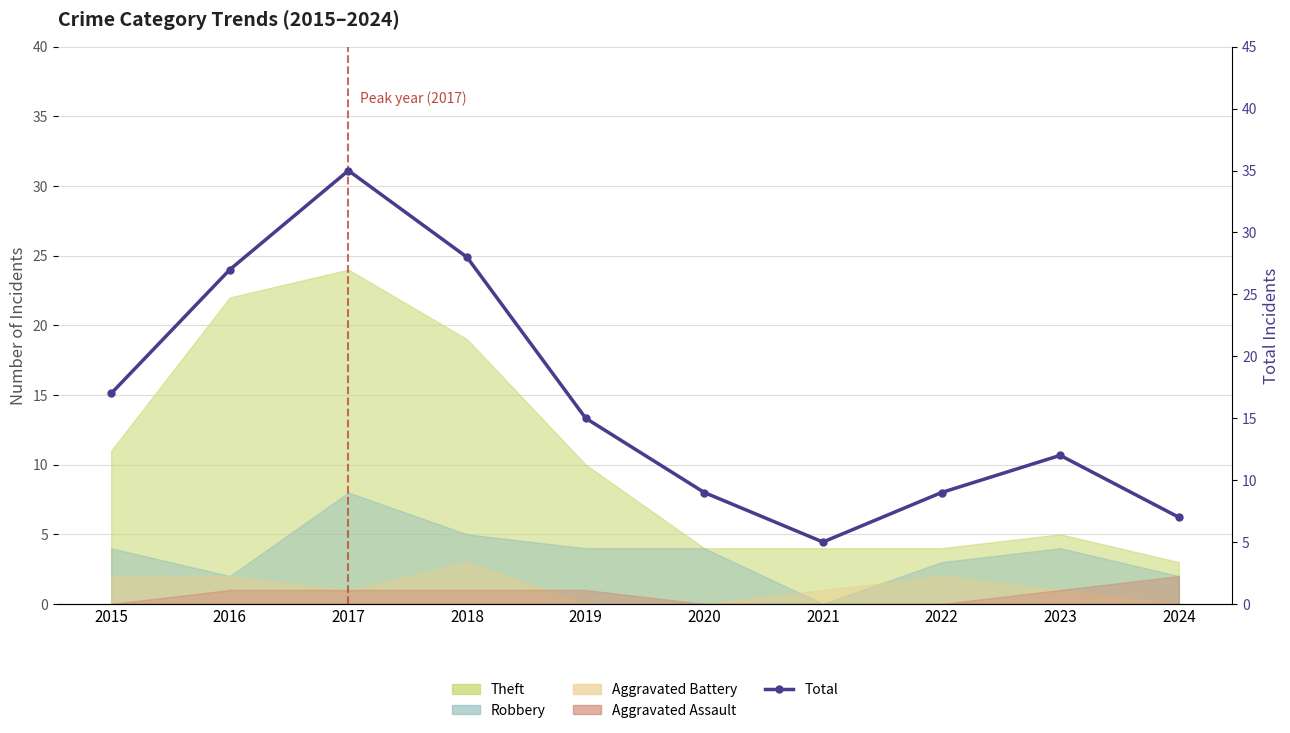

Approximately how many times larger is the value at 2017 compared to 2018?

1.2